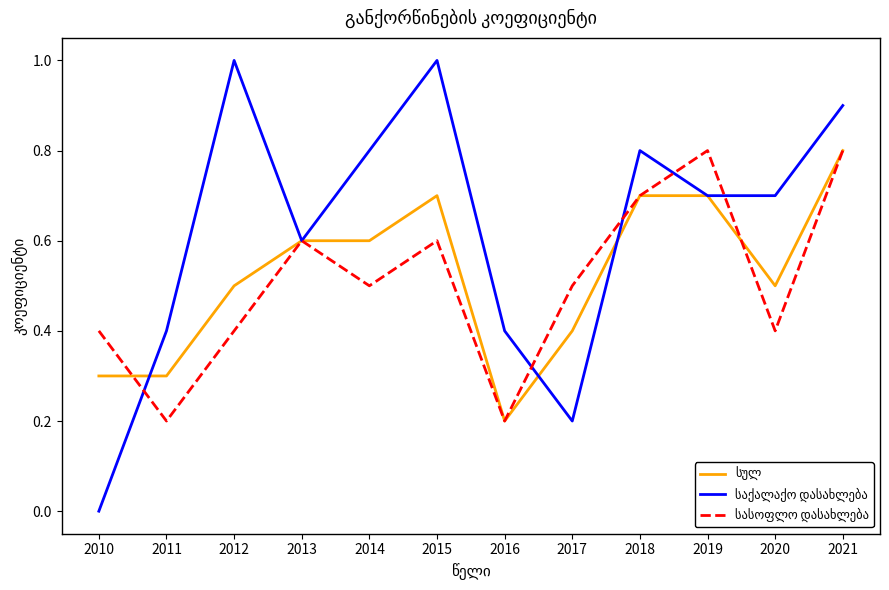

At which category does the chart reach its minimum across all series?

2010